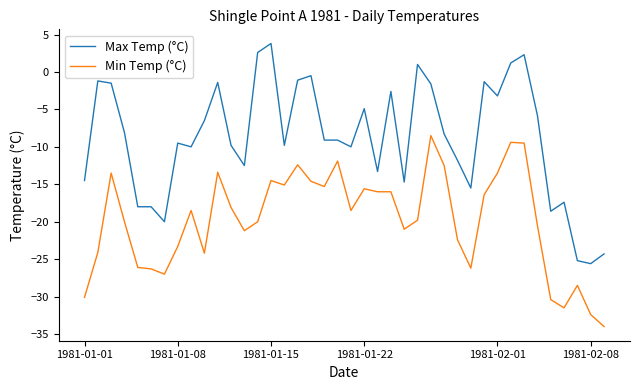

Which series has the largest total across all categories?

Max Temp (°C)